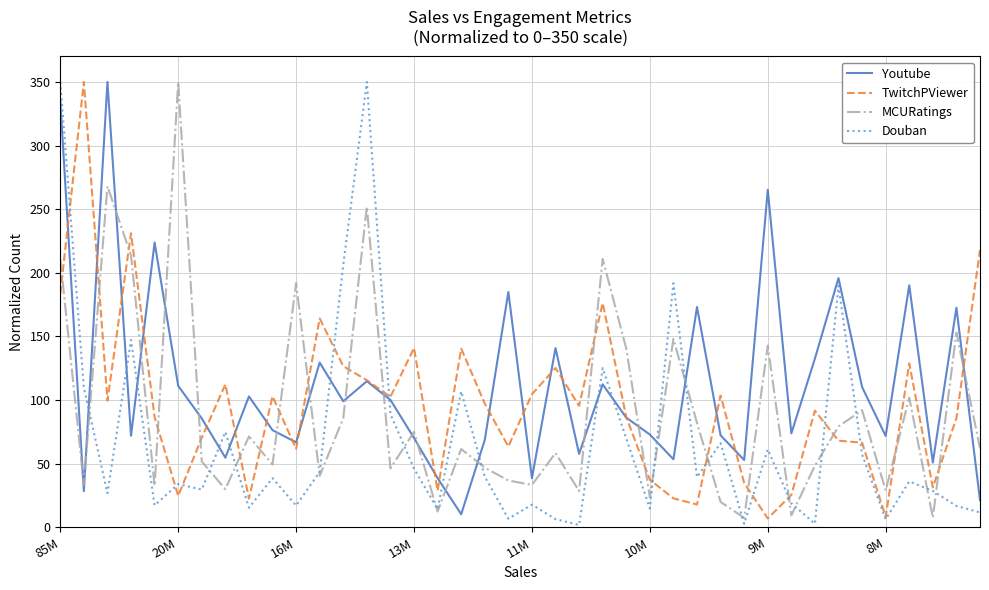

What is the greatest value displayed?

350.0